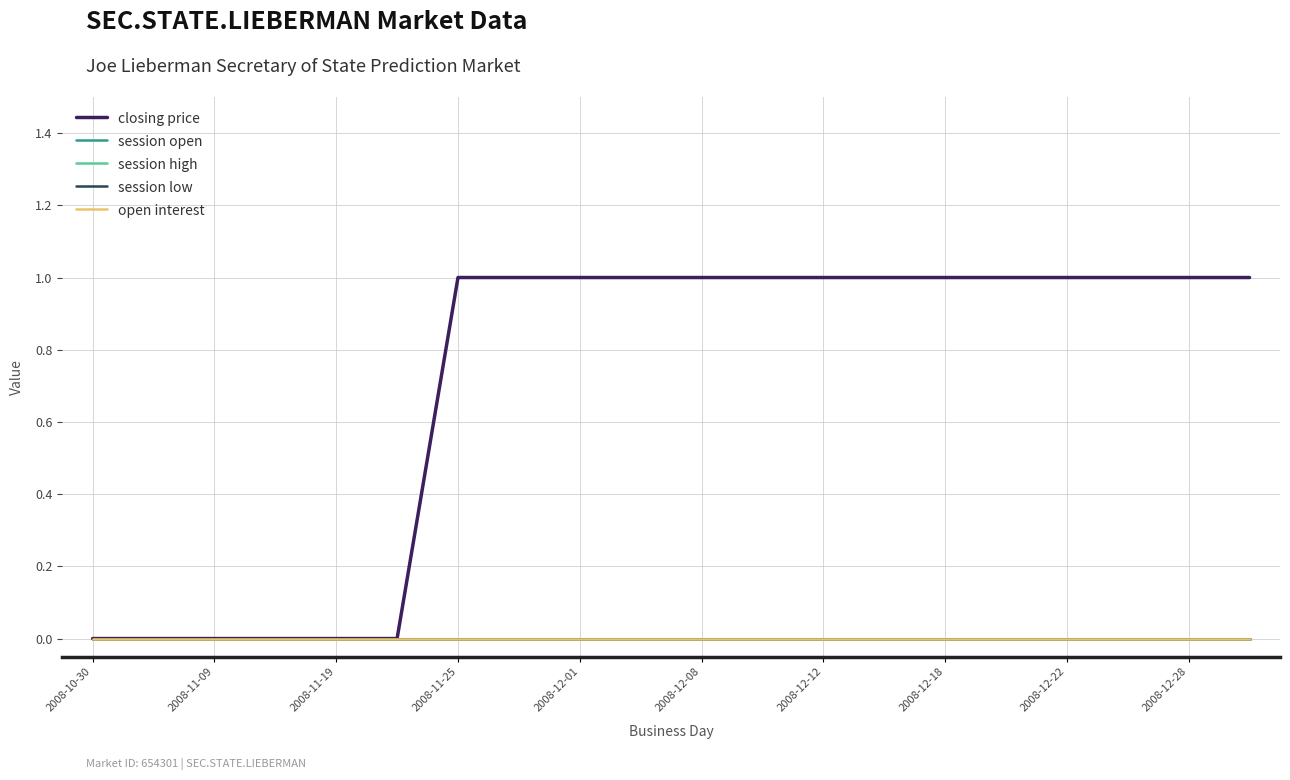

What is the average value of the closing price series?

1